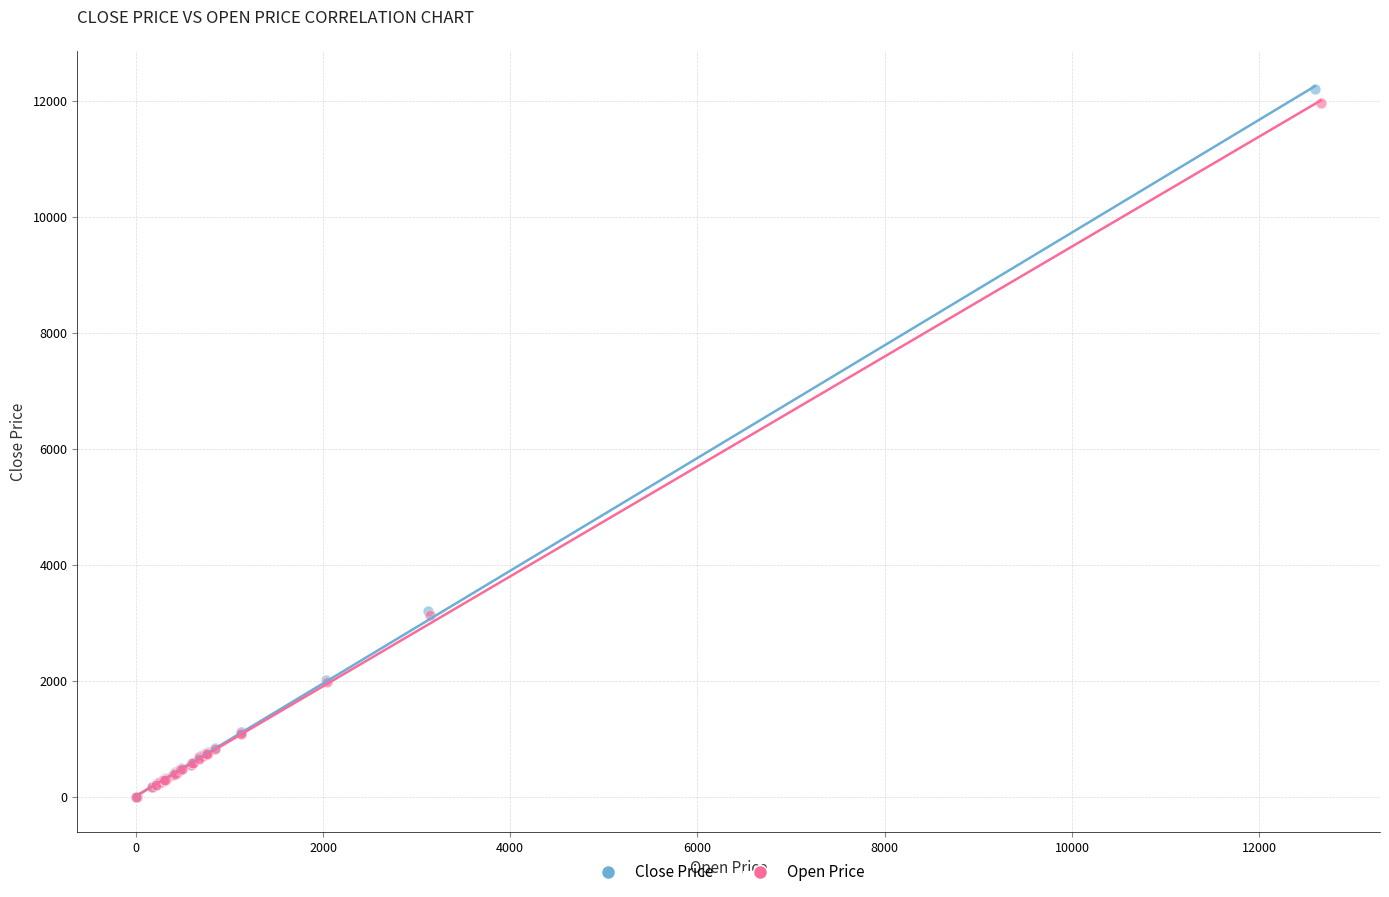

What are all the series names shown in the legend?

Close Price, Open Price